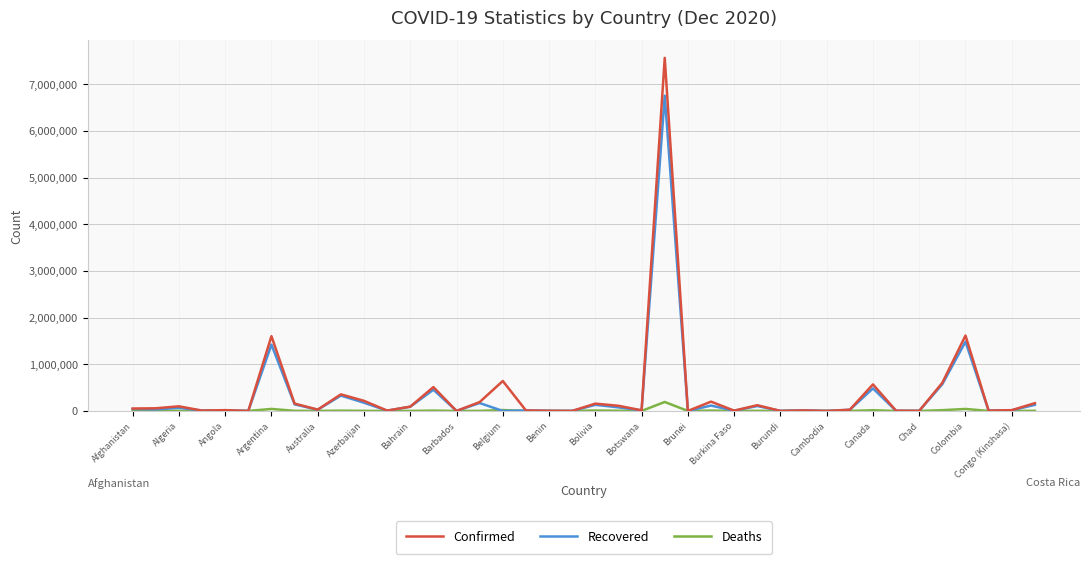

What is the maximum value shown in the chart?

7563551